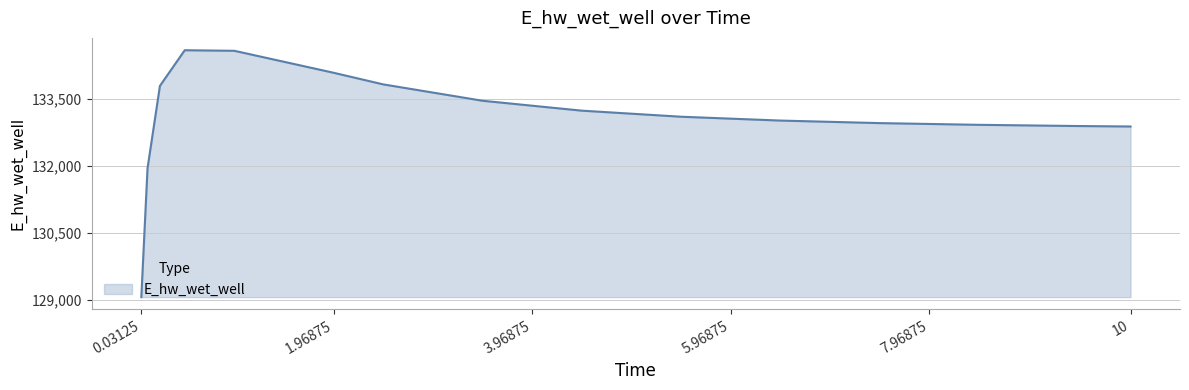

Does the chart have visible grid lines?

Yes